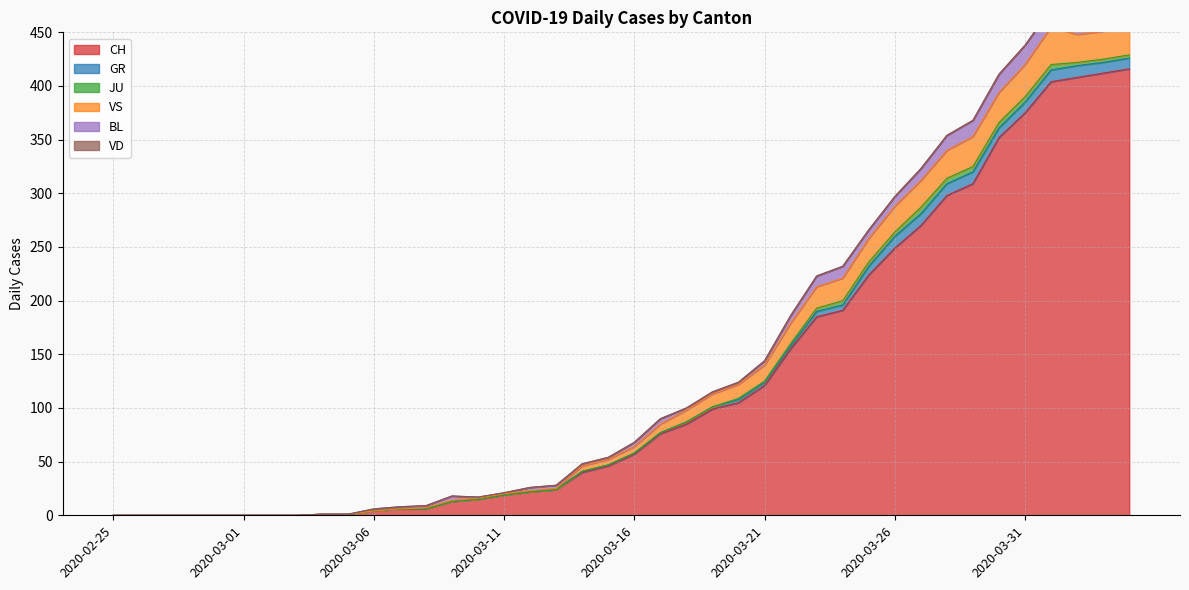

True or false: BL and JU intersect in this chart.

False